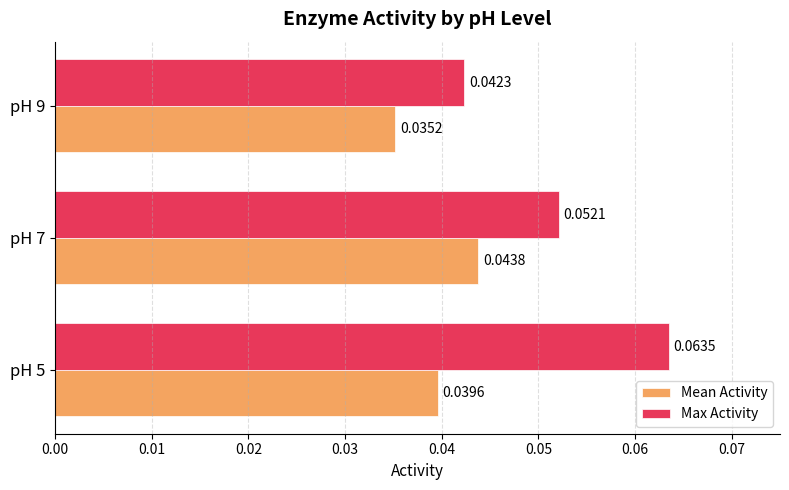

Which category has the lowest value in the Mean Activity series?

pH 9